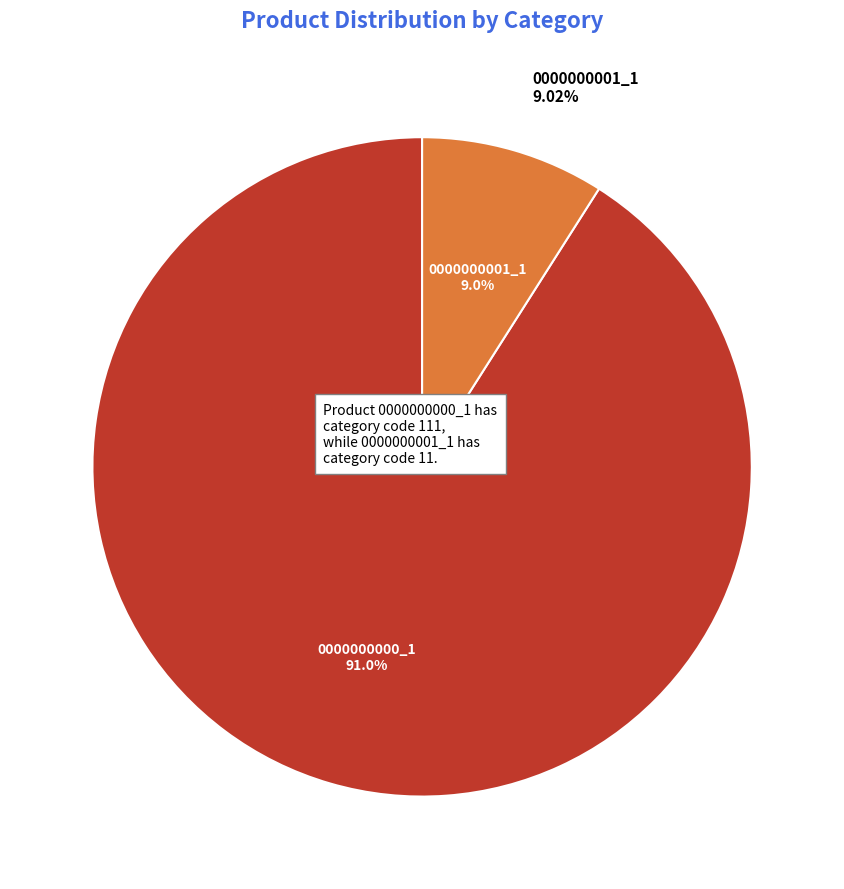

To the nearest percent, what is the difference between the largest and smallest slice percentages?

82%